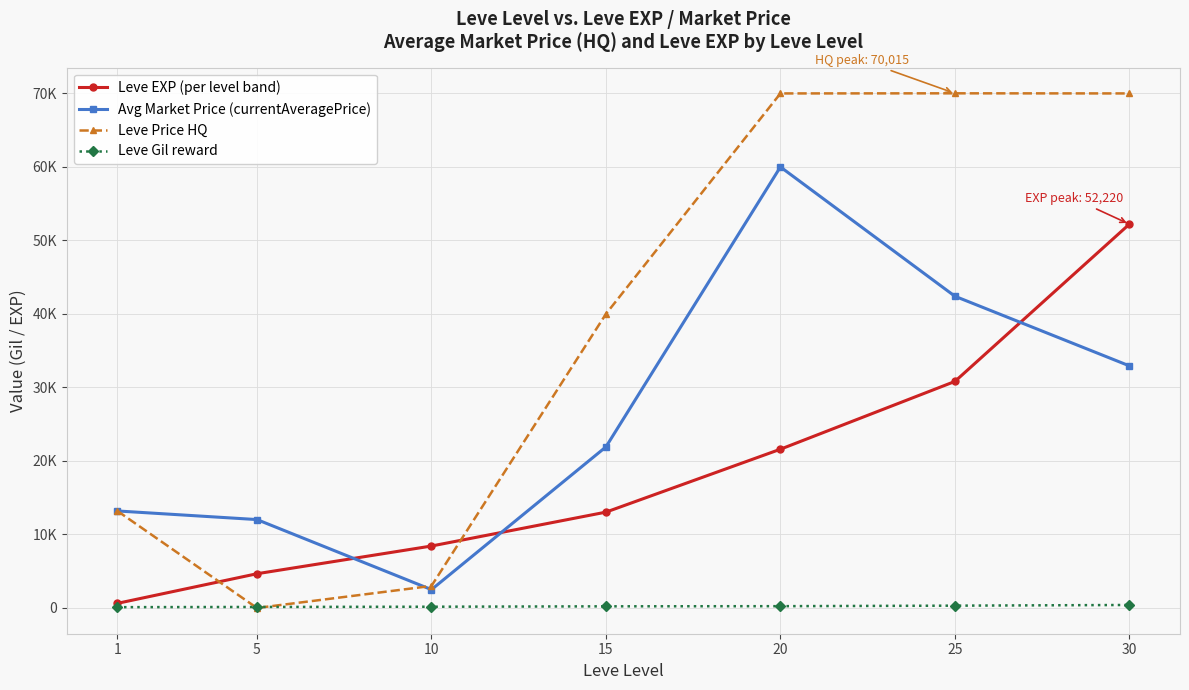

What are all the series names shown in the legend?

Leve EXP (per level band), Avg Market Price (currentAveragePrice), Leve Price HQ, Leve Gil reward